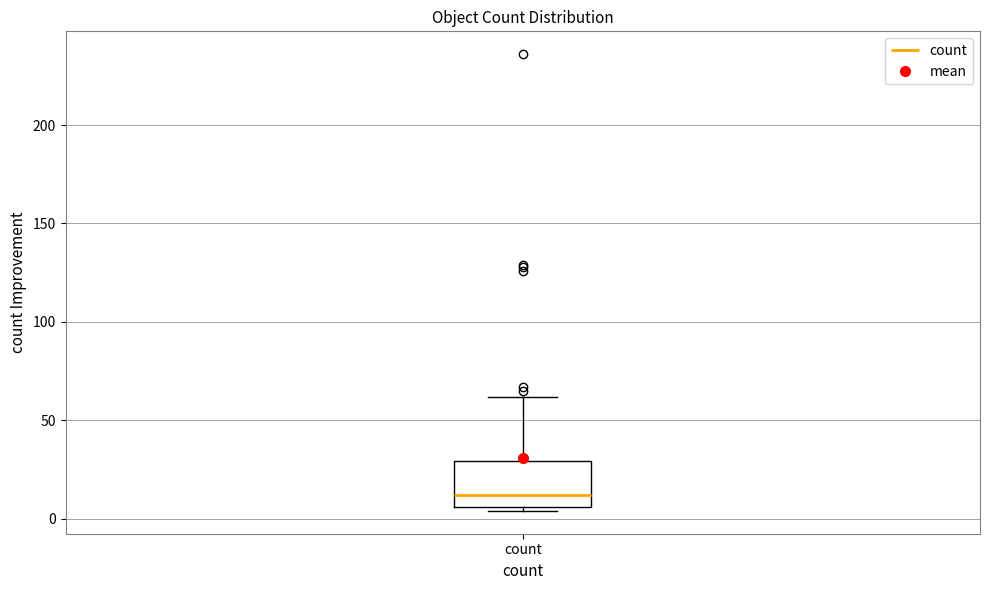

Transcribe this box plot: give where the median line is, the range the box spans, and where the two whiskers end, as read against the y-axis. The values are not printed on the chart, so give them approximately, as read against the axis.

median 10, box 5 to 30, whiskers 5 (just below the box's lower edge) to 60